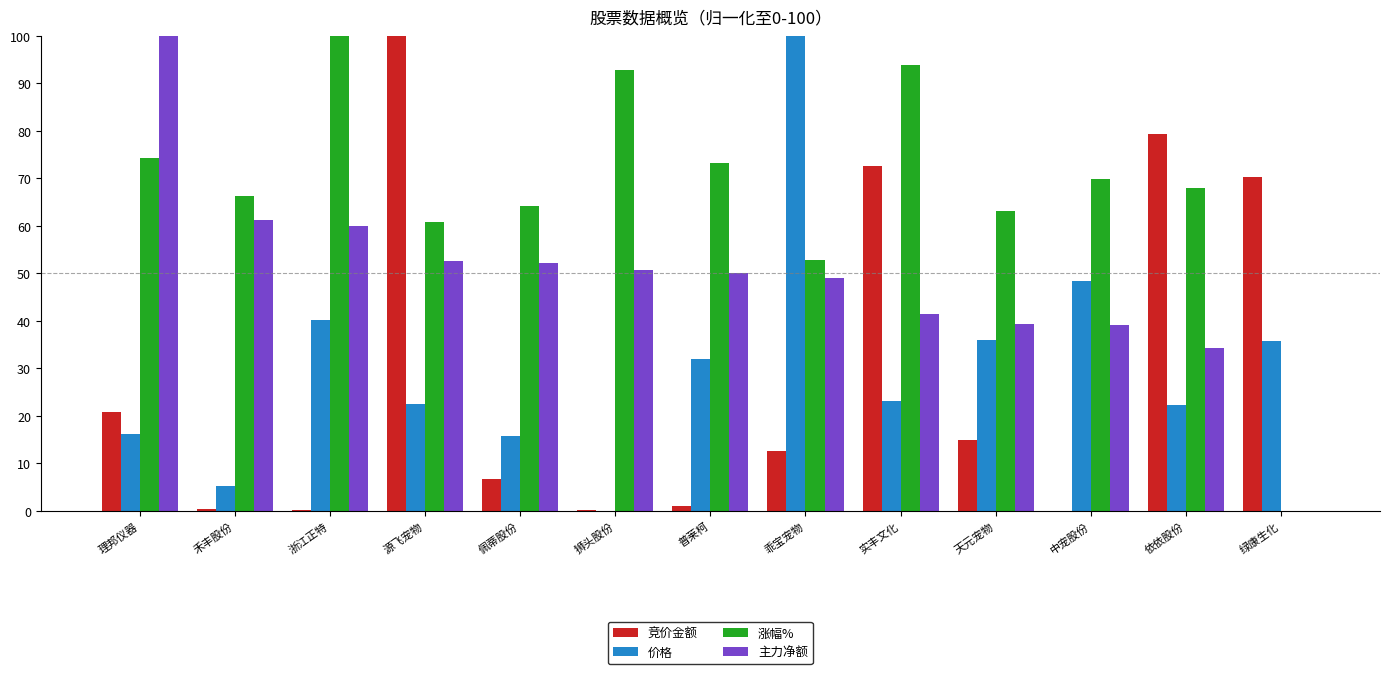

Which series changed the most between 理邦仪器 and 佩蒂股份?

主力净额